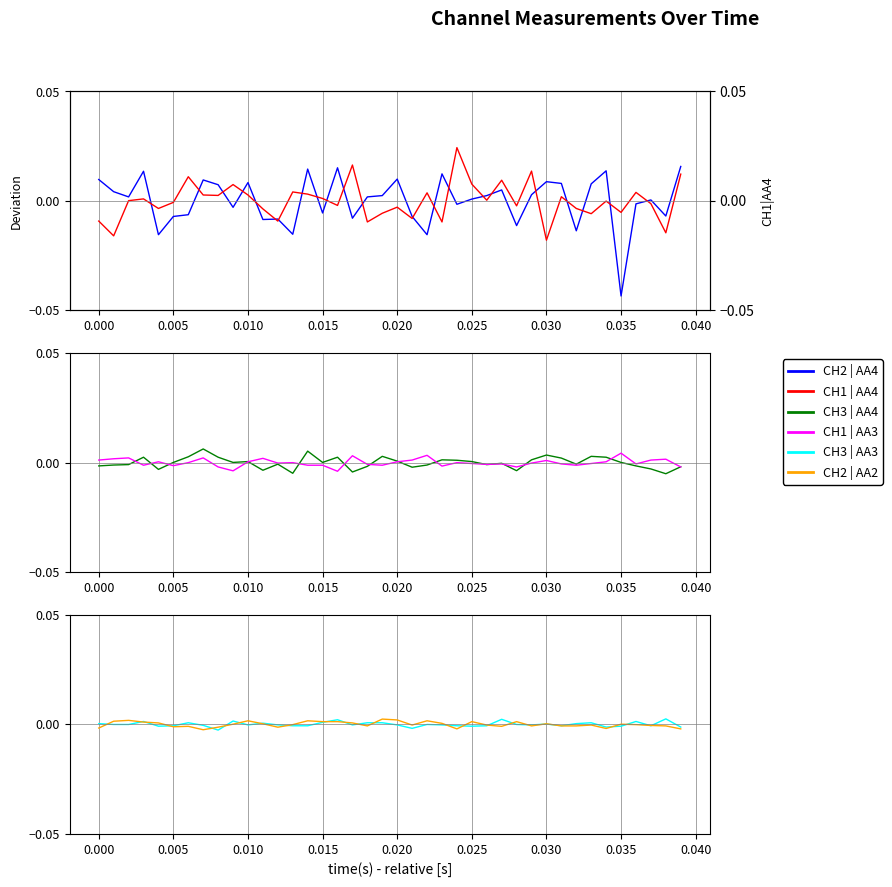

What are all the series names shown in the legend?

CH2 | AA4, CH1 | AA4, CH3 | AA4, CH1 | AA3, CH3 | AA3, CH2 | AA2